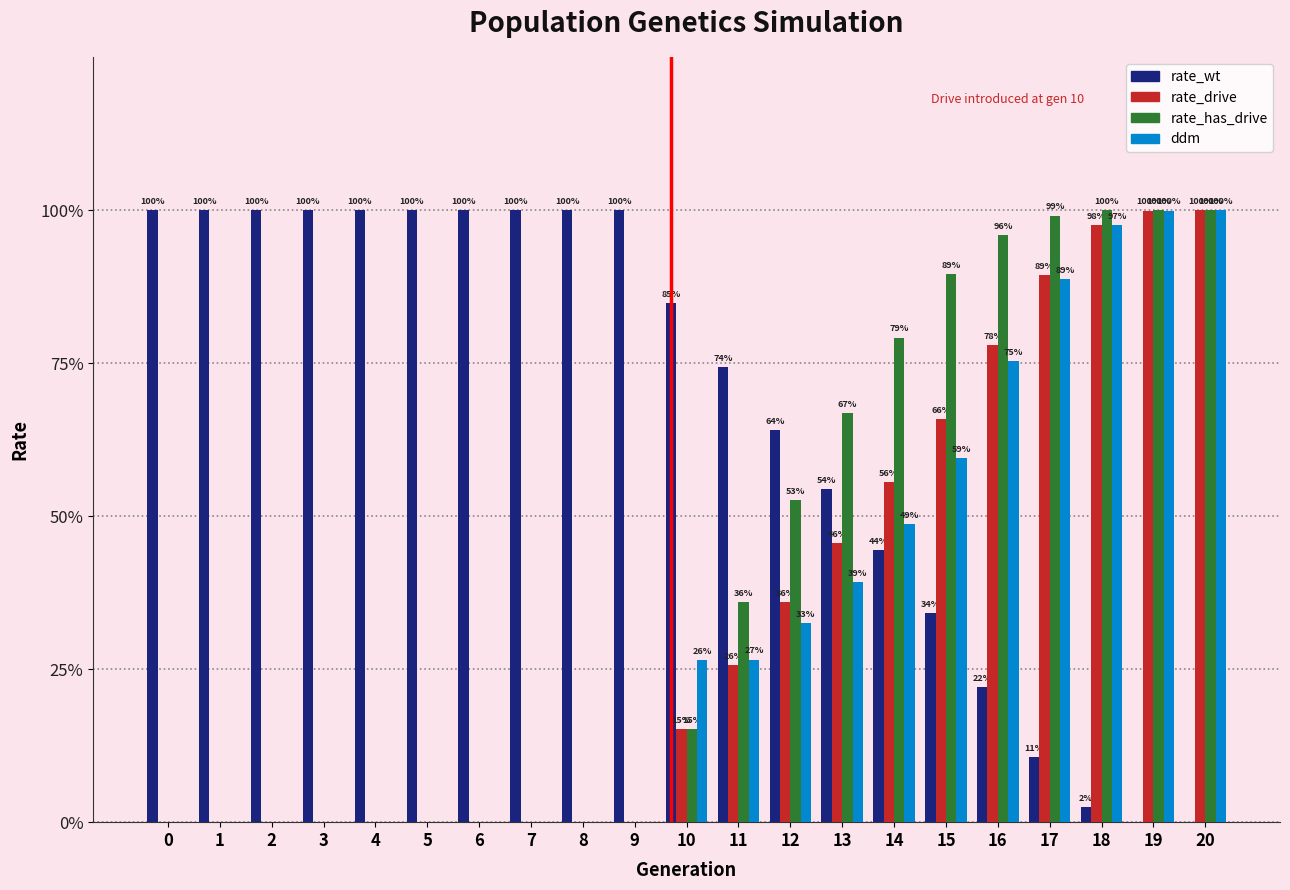

Read the ddm value at 16.

0.8